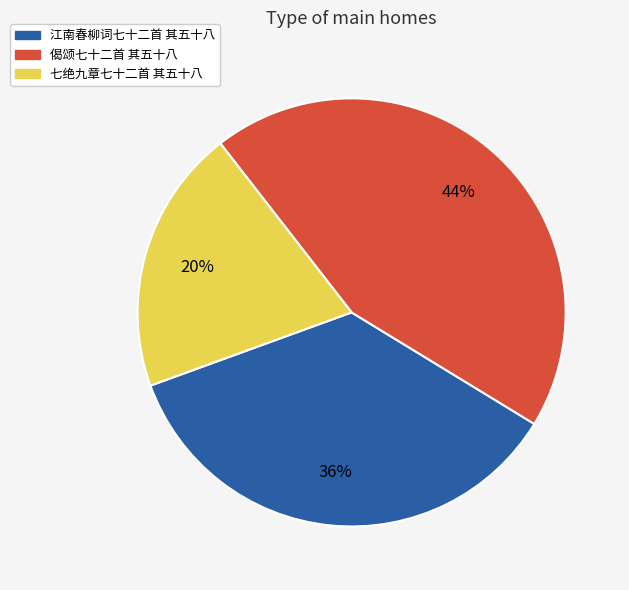

To the nearest percent, what is the difference between the largest and smallest slice percentages?

24%